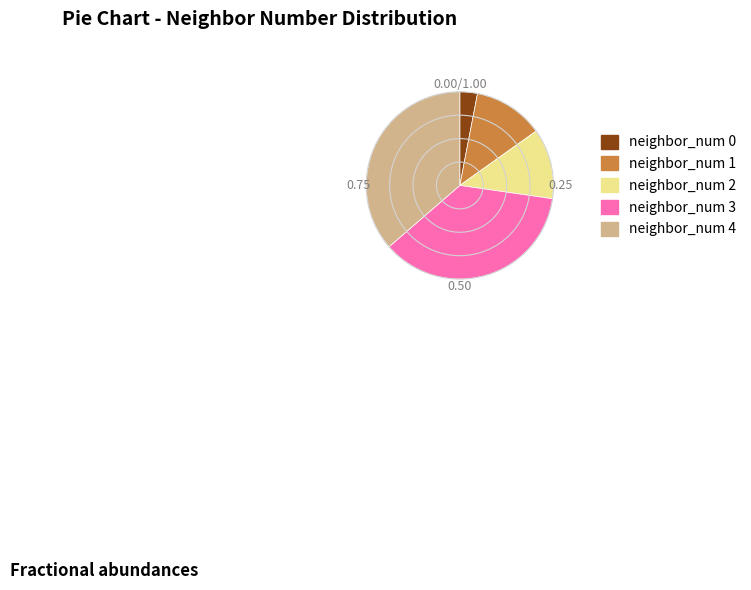

Which category has the smallest portion of the pie?

neighbor_num 0